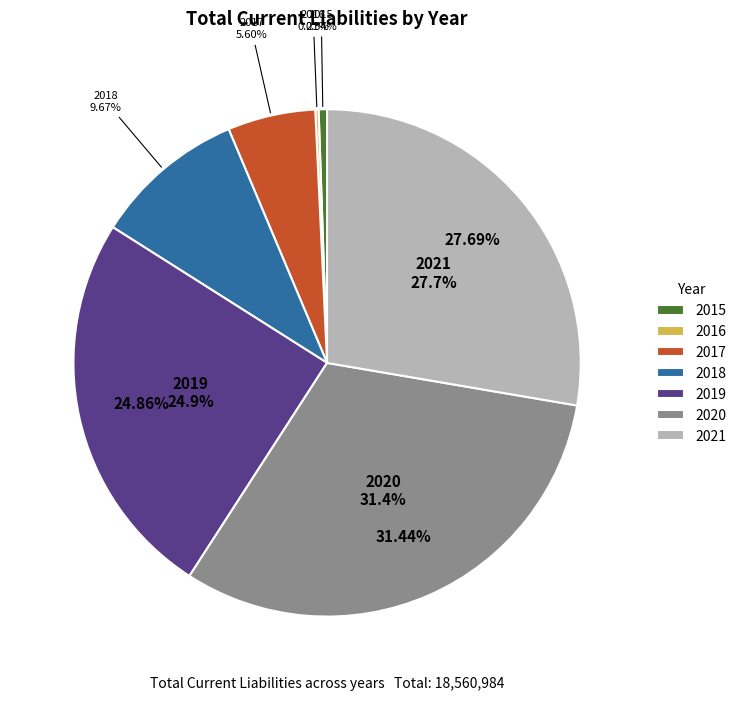

Do 2017 and 2019 together represent more than half of the pie?

No